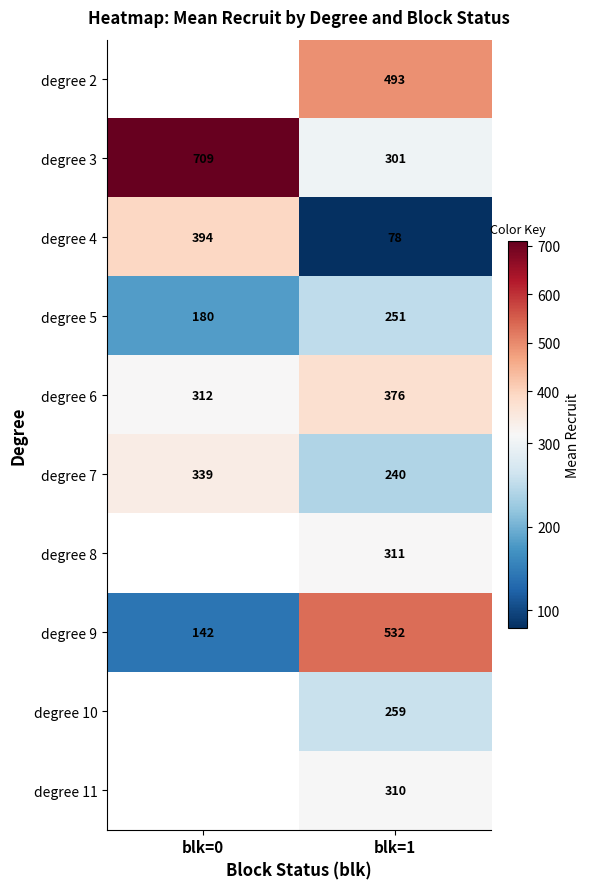

What is the spread (max minus min) of values at blk=1?

454